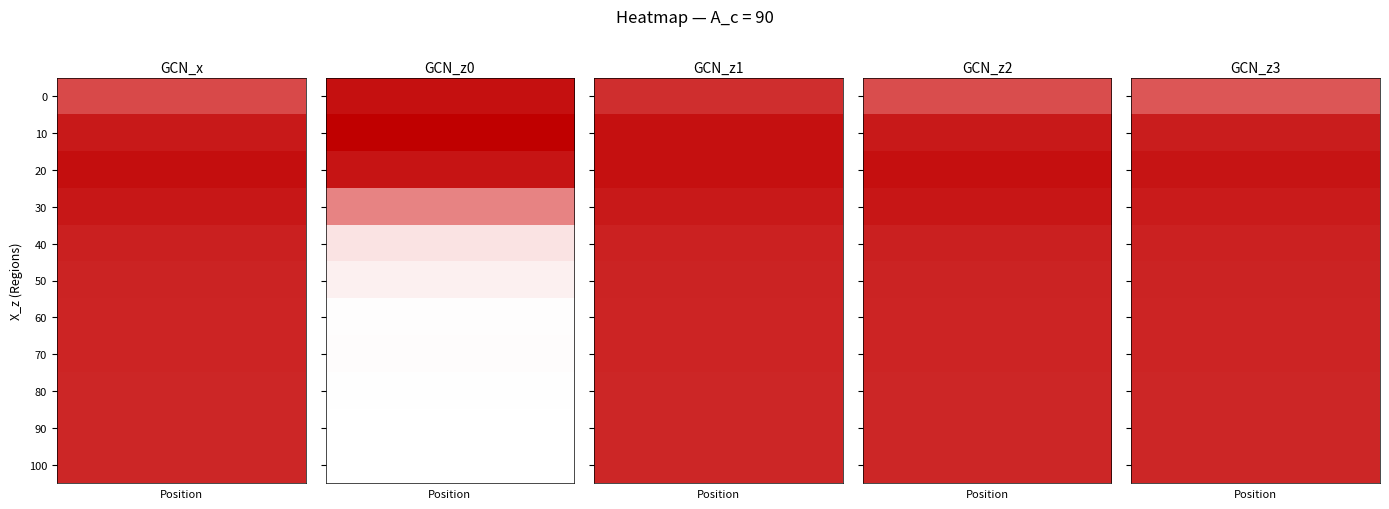

What is the difference between the highest and lowest values at 60?

0.2